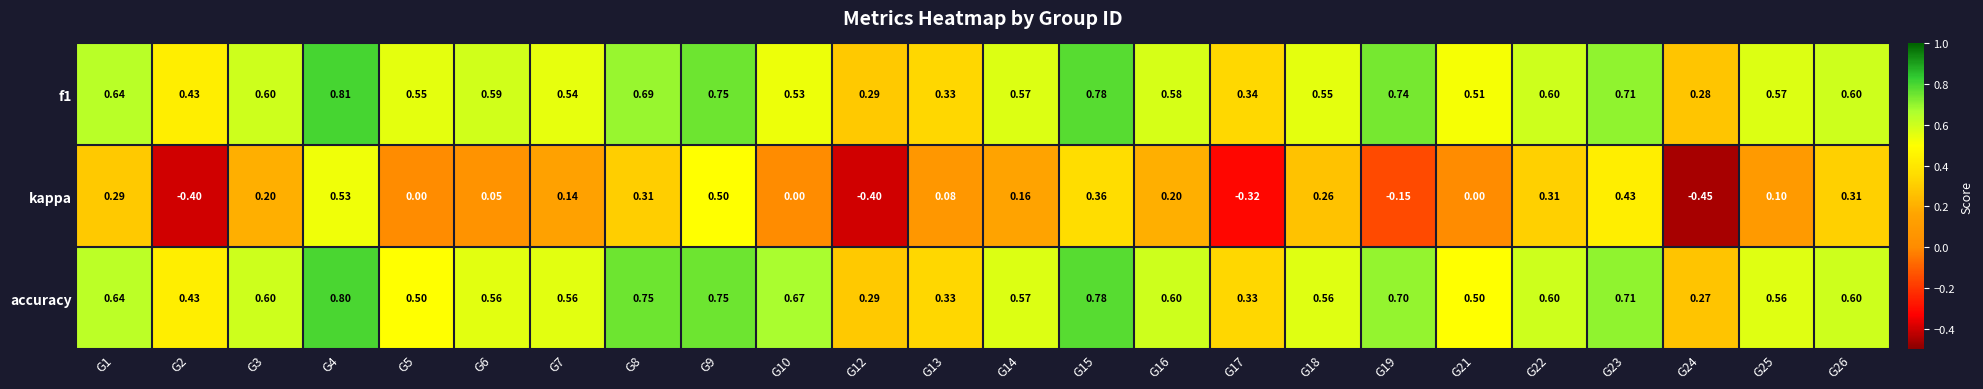

At which category does the chart reach its minimum across all series?

G24